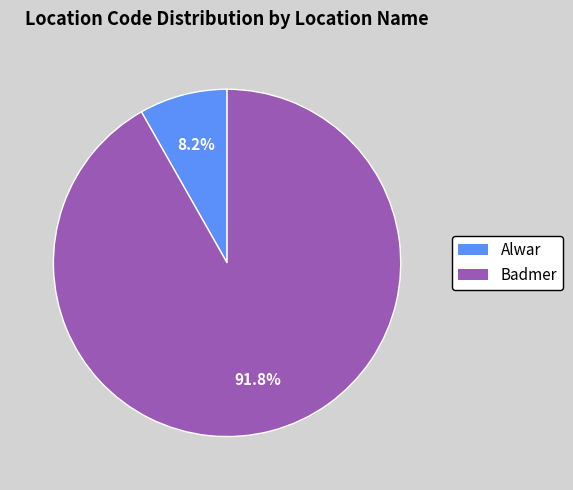

How many segments does this pie chart have?

2